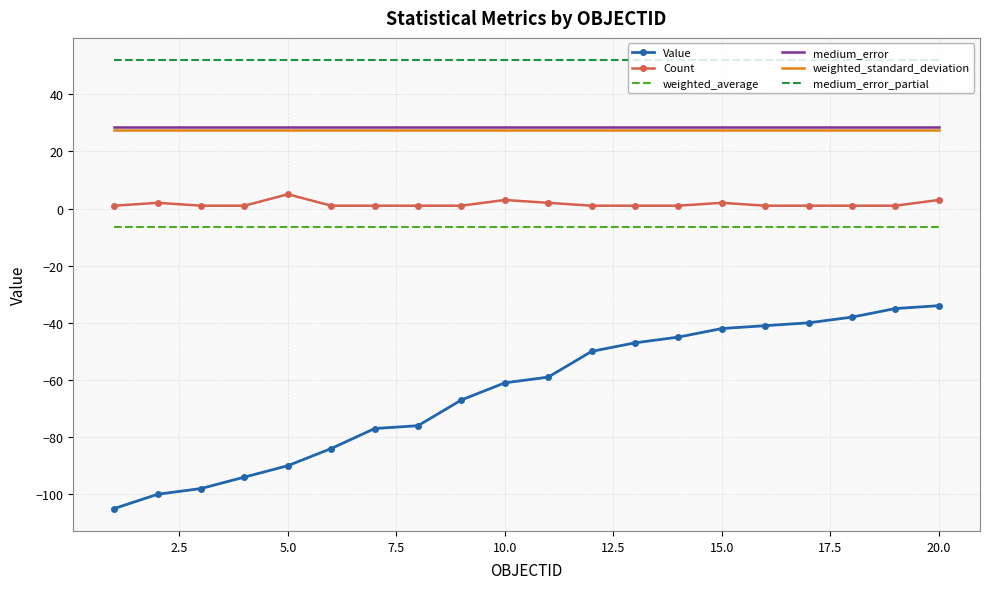

Which series has the widest spread of values?

Value